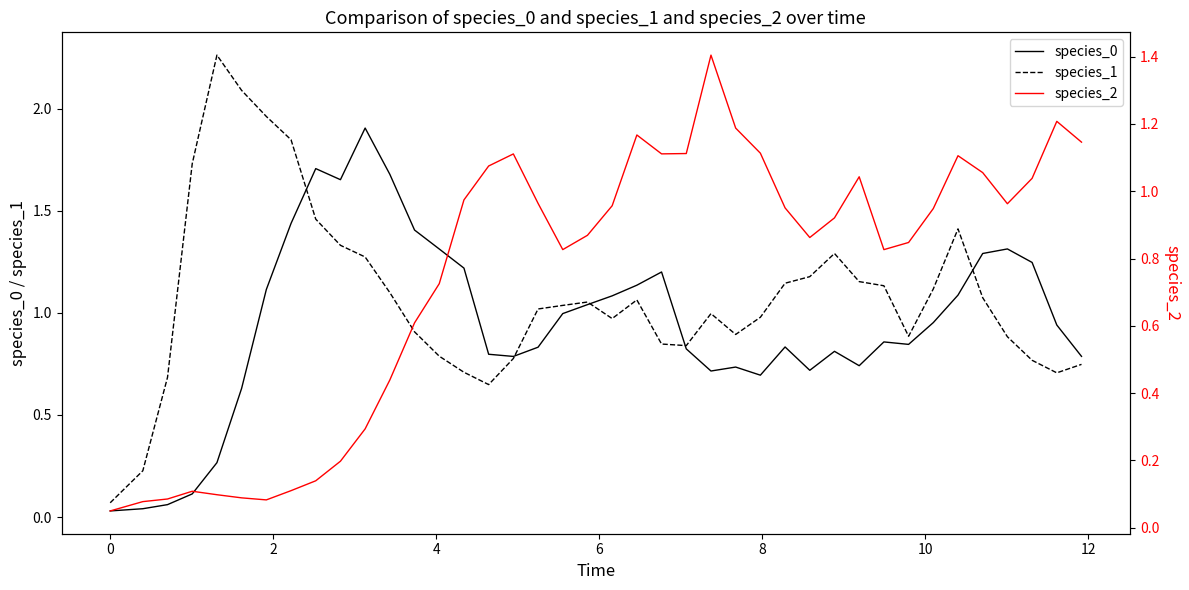

What is the average value of the species_0 series?

0.9